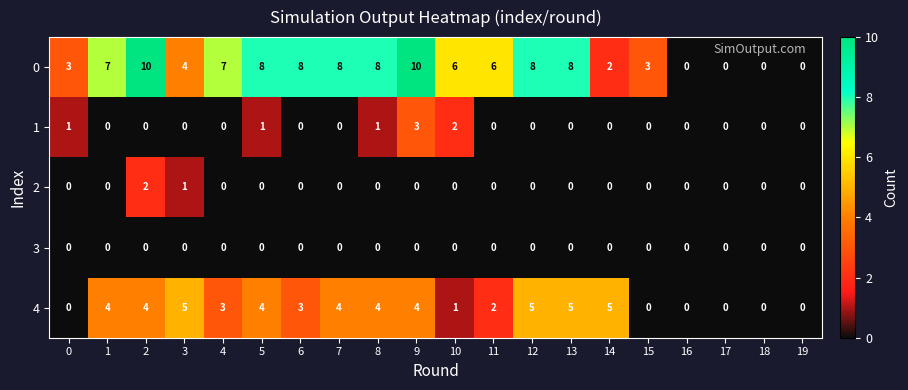

How many positive values does the 2 series have?

2